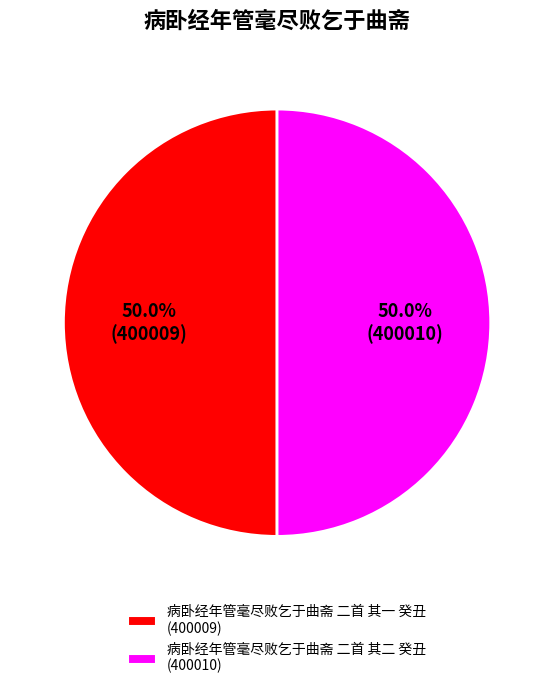

Combined, what portion of the pie is 病卧经年管毫尽败乞于曲斋 二首 其一 癸丑 and 病卧经年管毫尽败乞于曲斋 二首 其二 癸丑?

100.0%